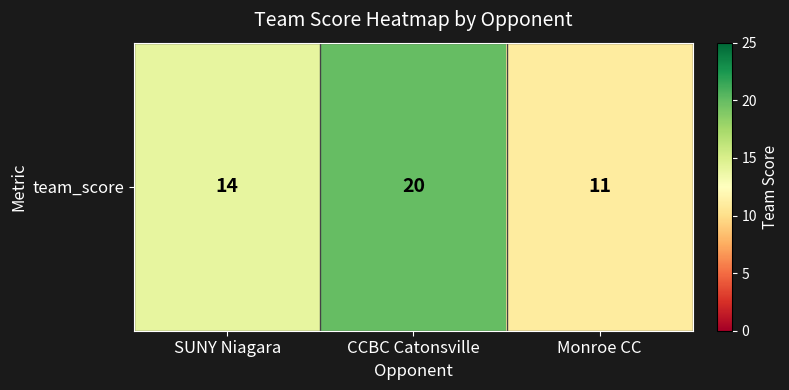

Read the value at CCBC Catonsville.

20